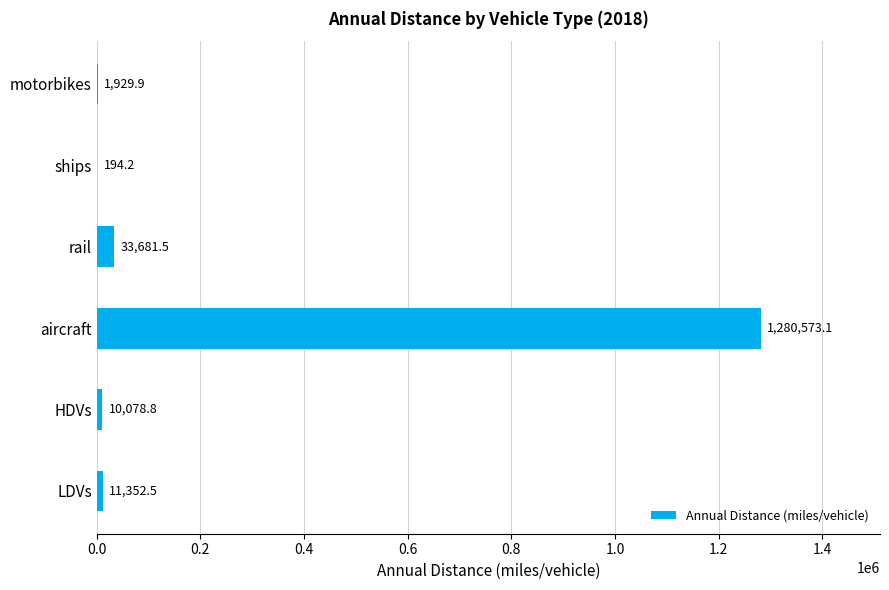

Is it true that the value at HDVs is 10078.8?

True